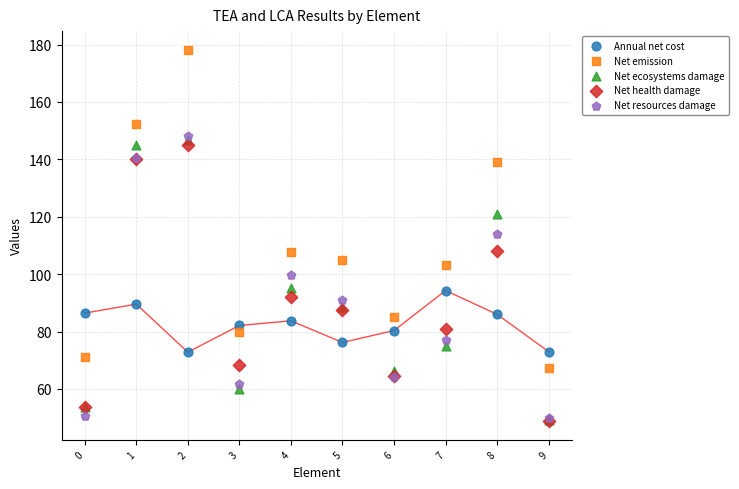

What are all the series names shown in the legend?

Annual net cost, Net emission, Net ecosystems damage, Net health damage, Net resources damage